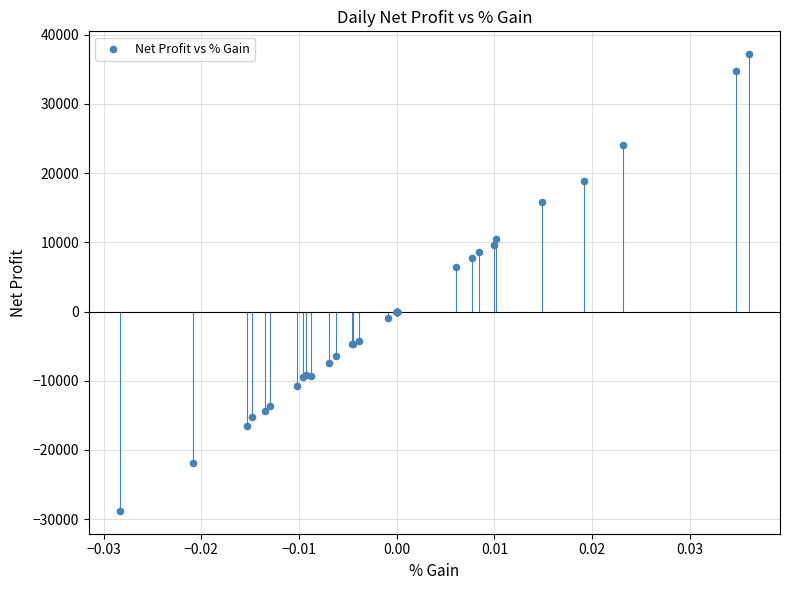

What Y value in the scatter plot is closest to 4200?

6400